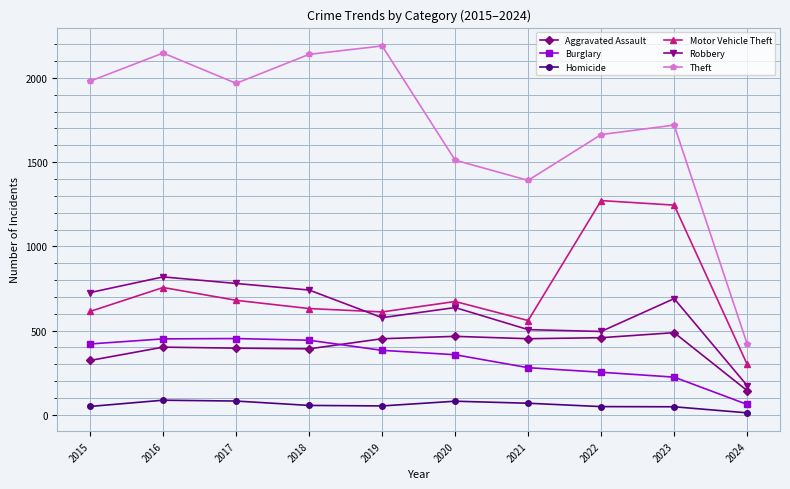

What is the spread (max minus min) of values at 2016?

2061